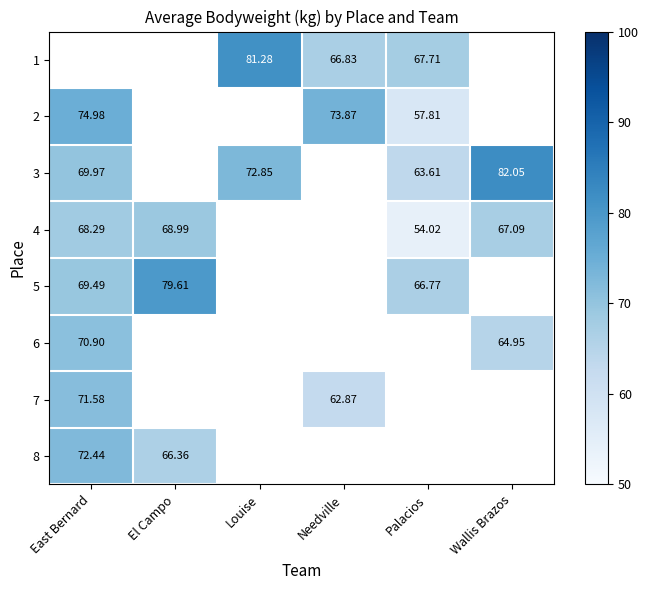

What is the greatest value displayed?

82.0